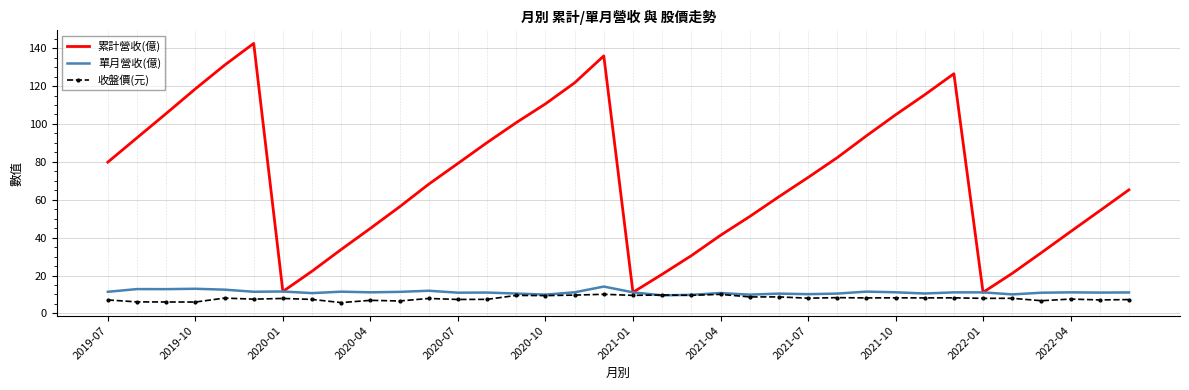

What is the minimum value for 單月營收(億)?

9.5